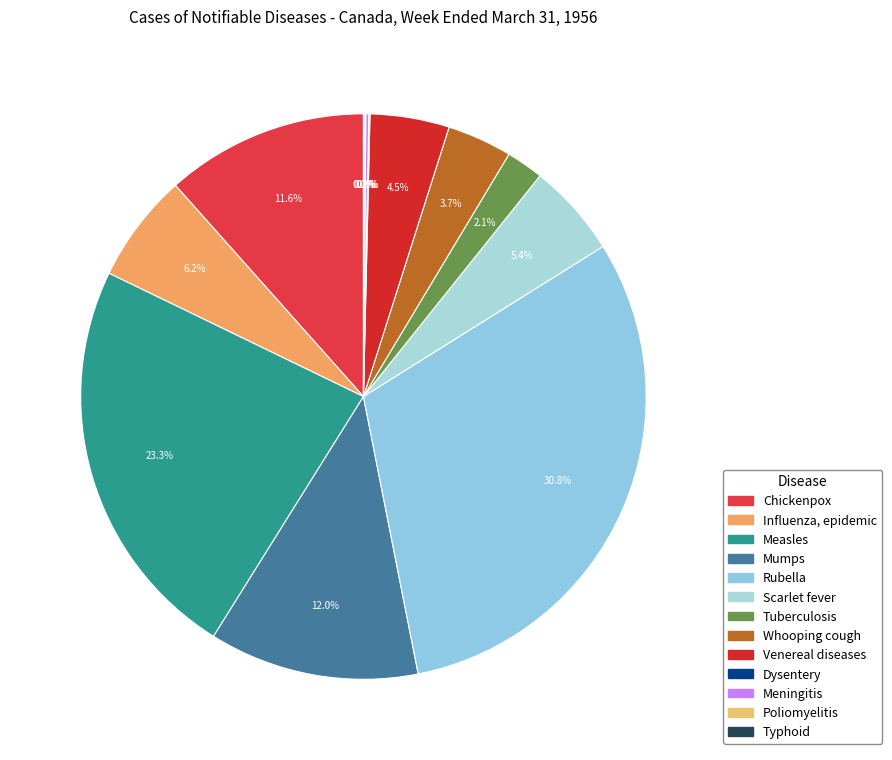

Does any single category account for the majority?

No